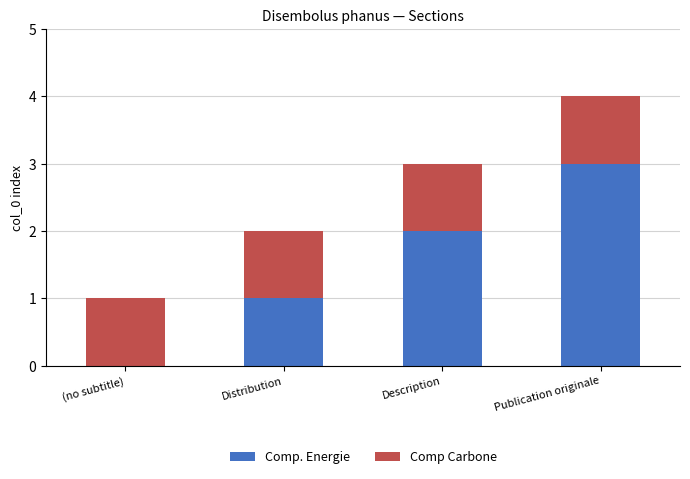

Is it true that Comp. Energie equals 1 at Distribution?

True